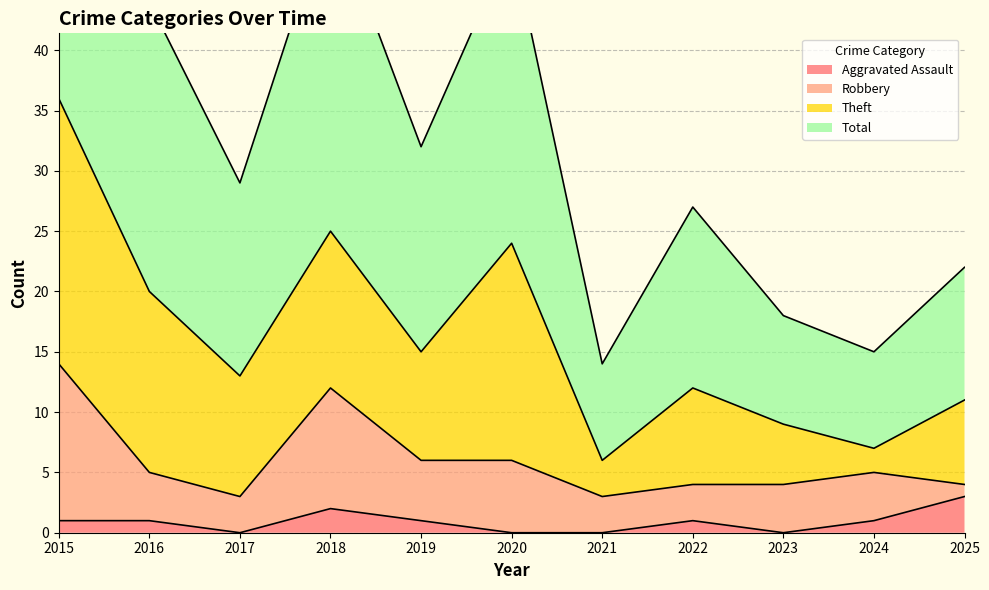

True or false: Aggravated Assault has more than 1 points higher than both neighbors.

True